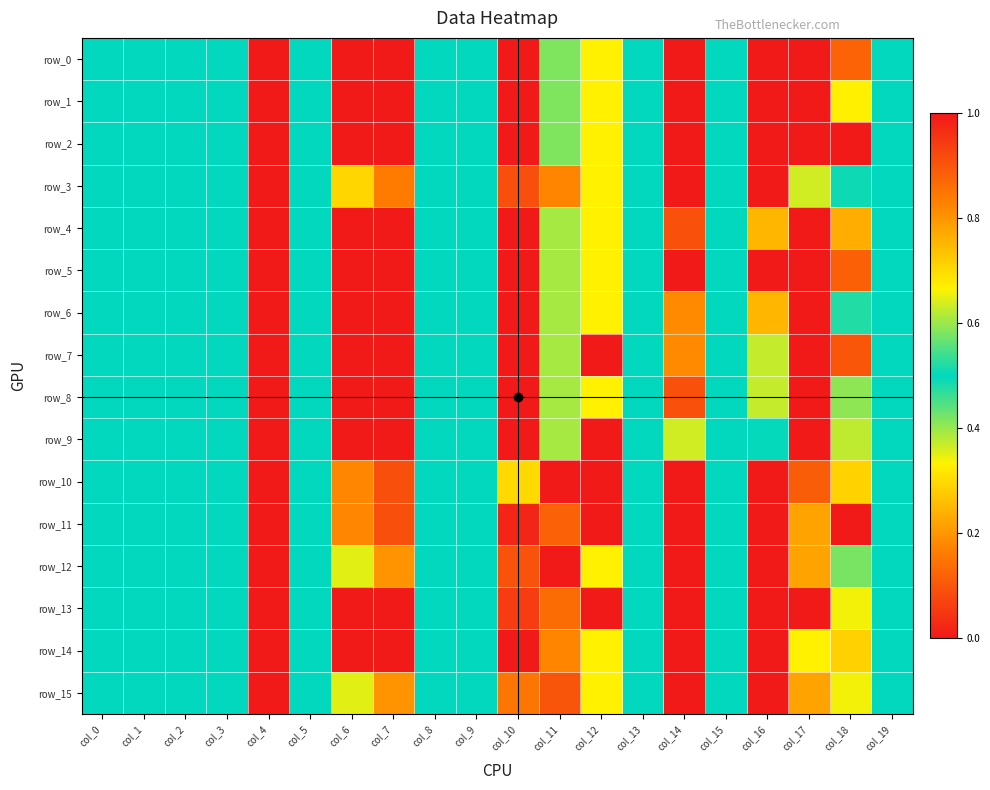

At which label is row_2 closest to 0?

col_16